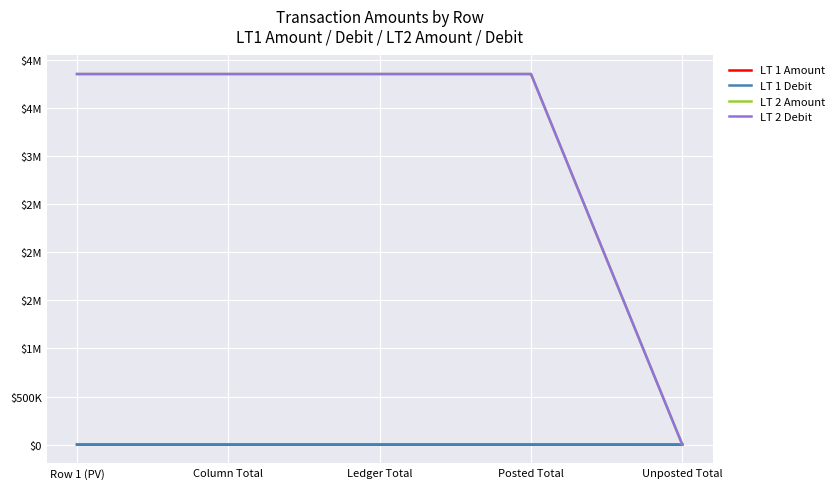

Does the chart have visible grid lines?

Yes